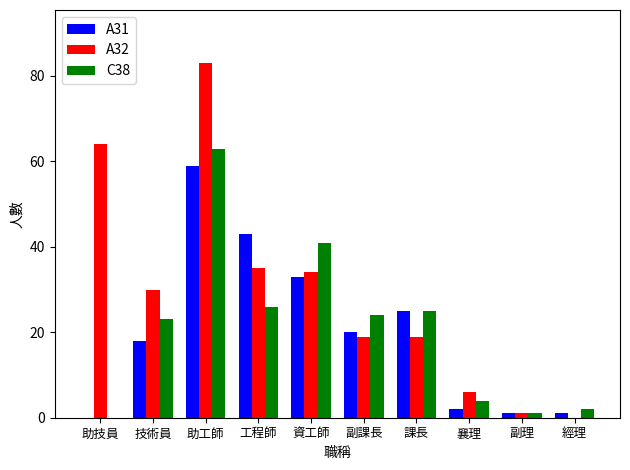

What is the approximate value of A31 at 副課長, to the nearest 5?

20